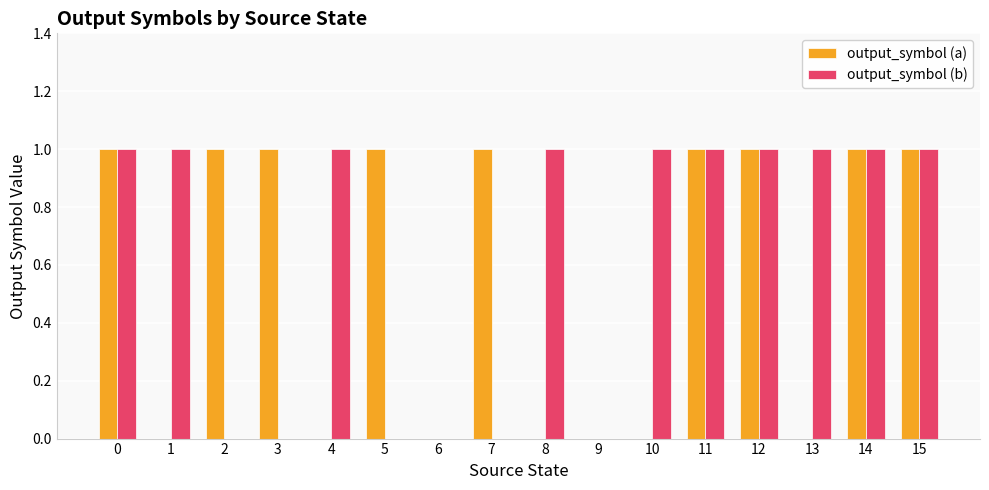

Is the value of output_symbol (a) at 8 greater than the value of output_symbol (b) at 10?

No